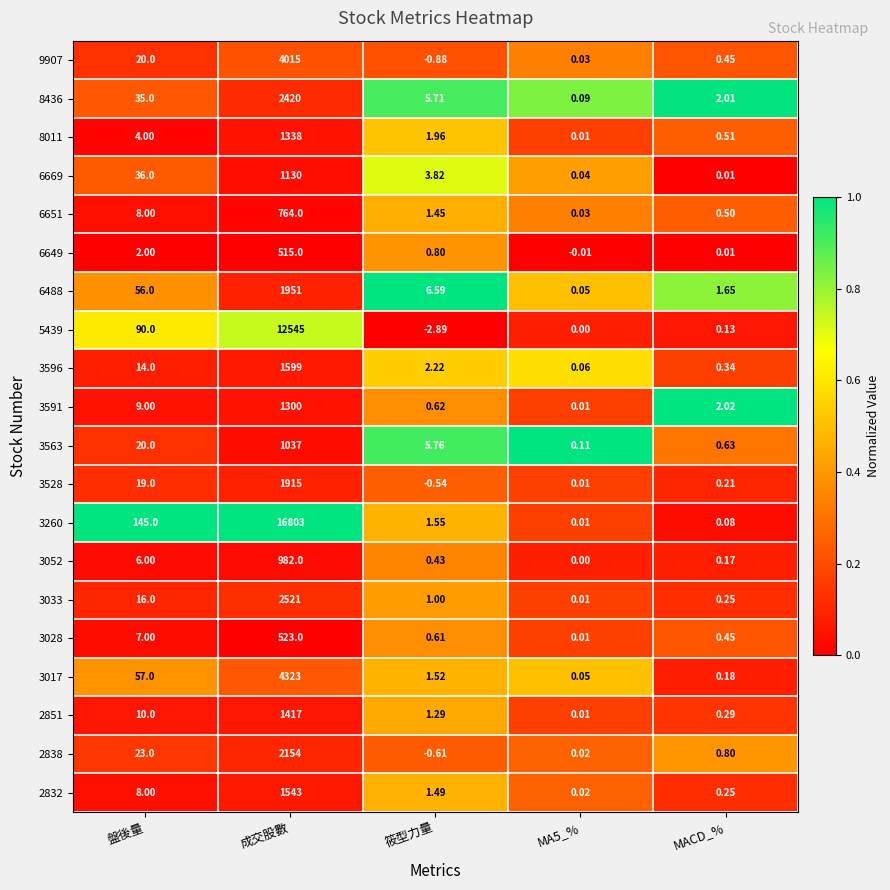

Which label corresponds to the smallest value in the chart?

筱型力量